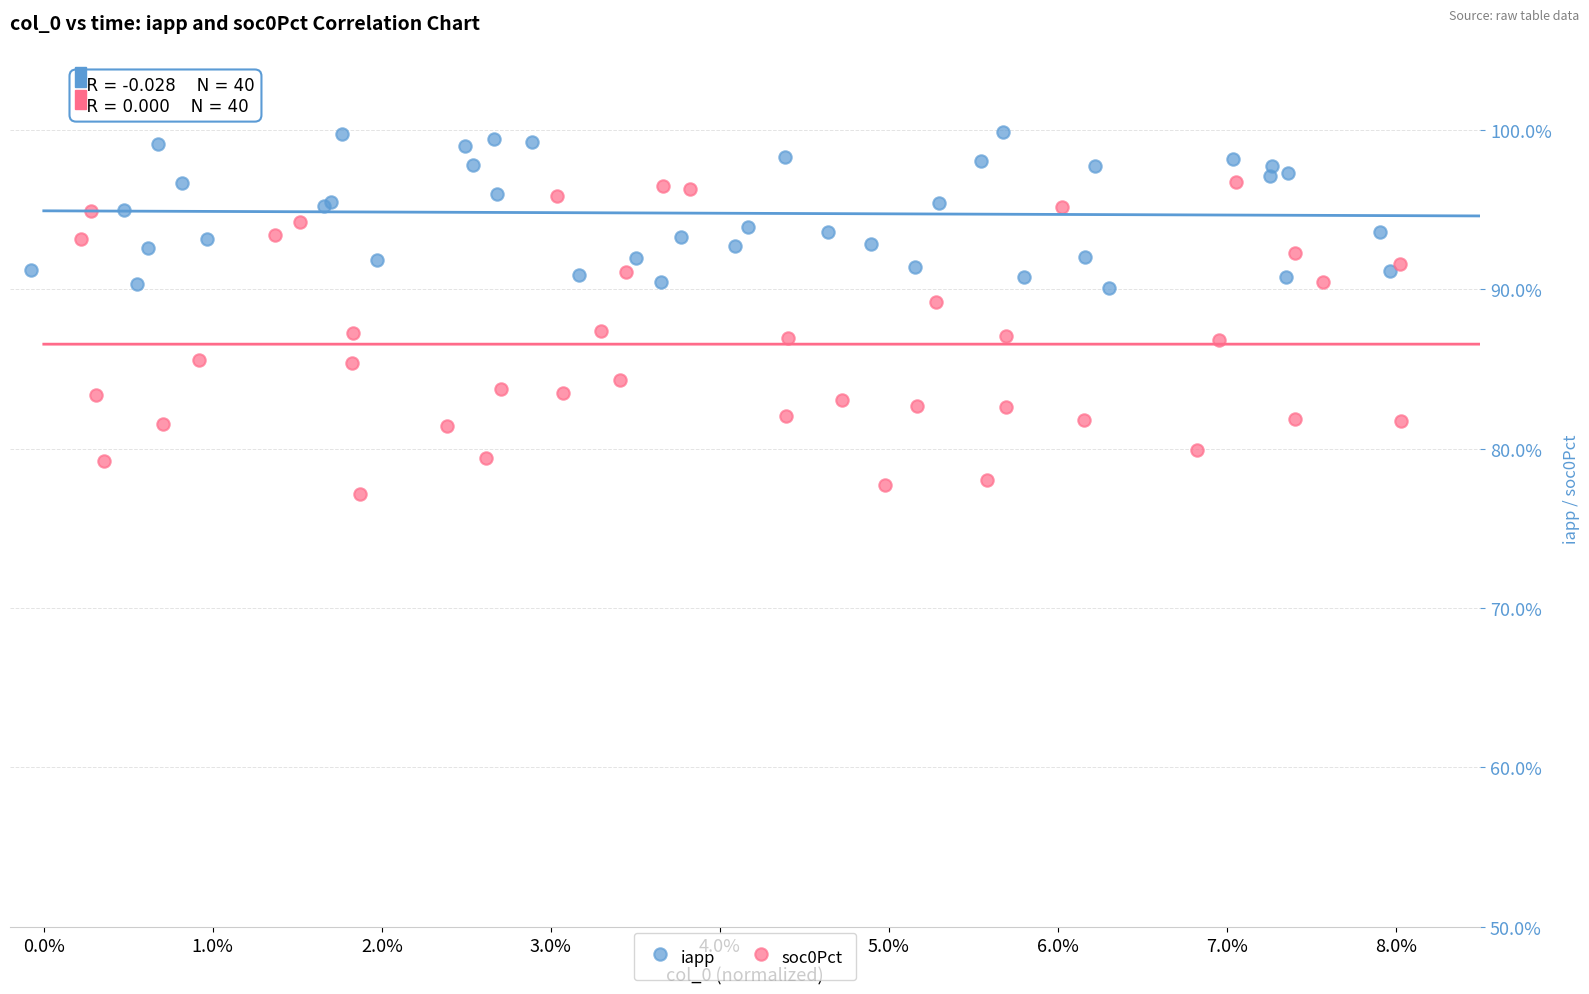

Which series contains the lowest Y value?

soc0Pct